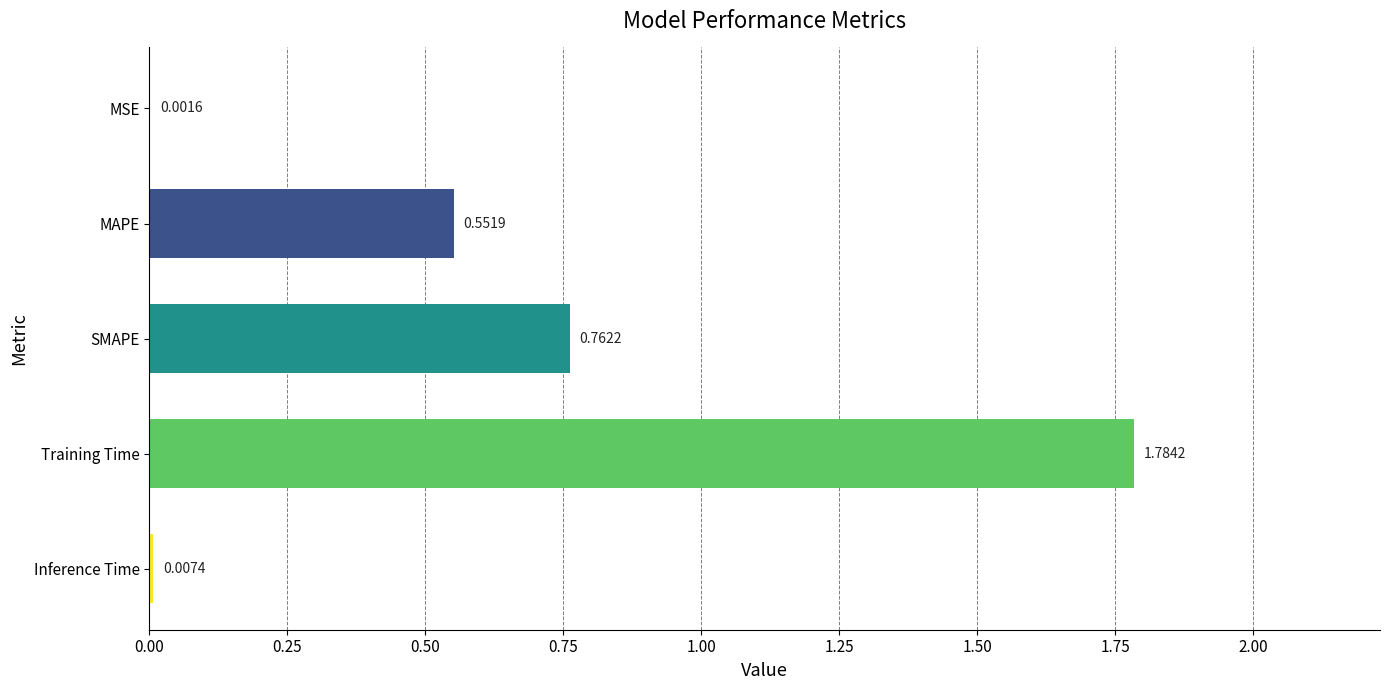

What is the sum of all values?

3.1